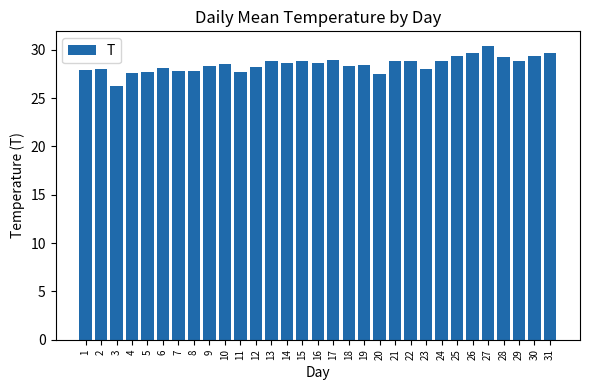

What is the sum of the values at 11 and 26?

57.4